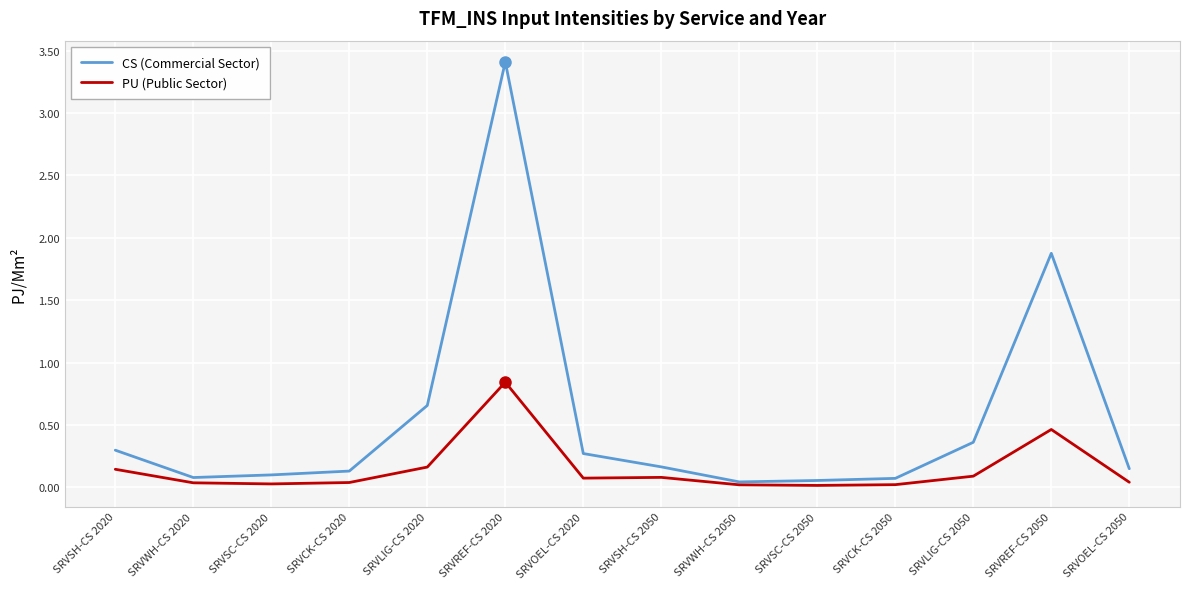

What is the greatest value displayed?

3.4